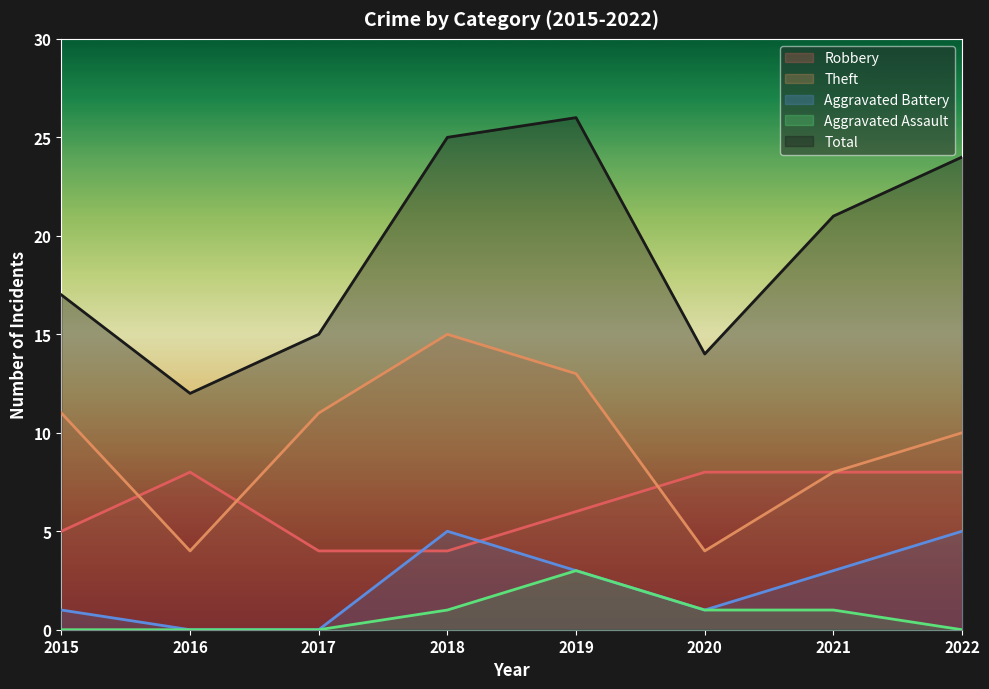

Rank the categories by Theft value from lowest to highest.

2016, 2020, 2021, 2022, 2015, 2017, 2019, 2018